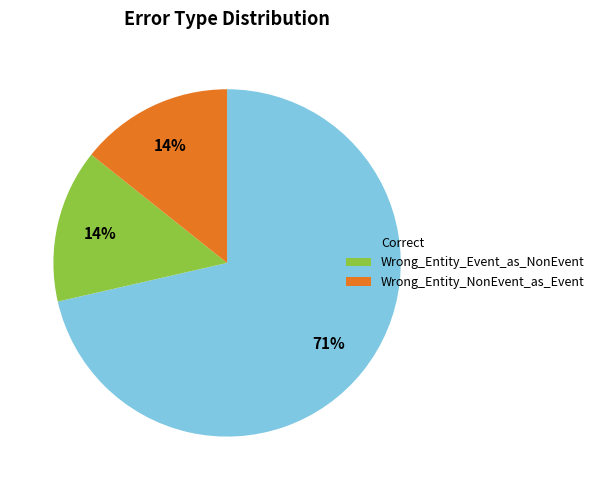

What is the ratio of the value at Wrong_Entity_NonEvent_as_Event to the value at Correct?

0.2